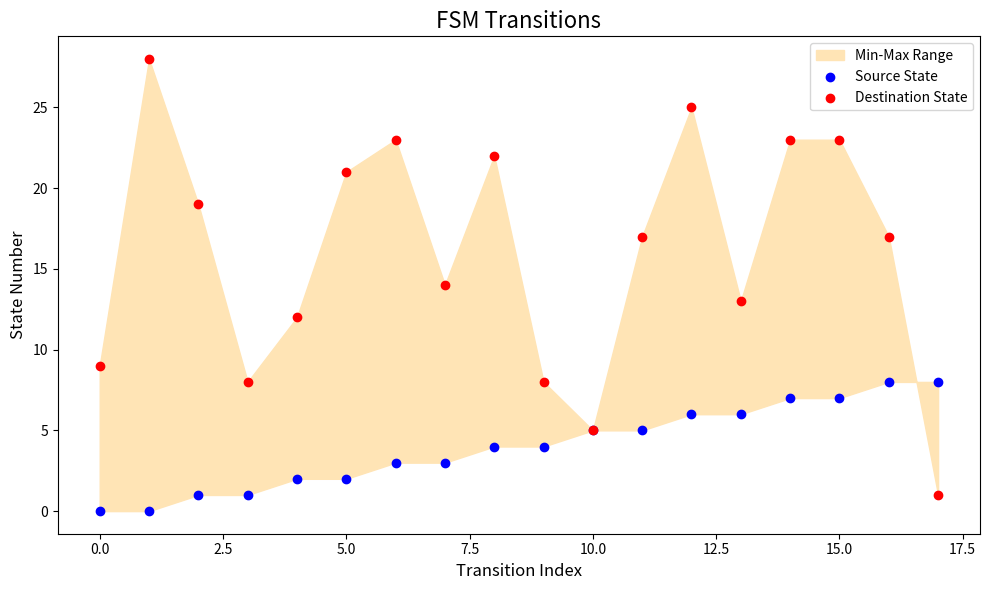

Which series reaches the maximum Y coordinate?

Destination State